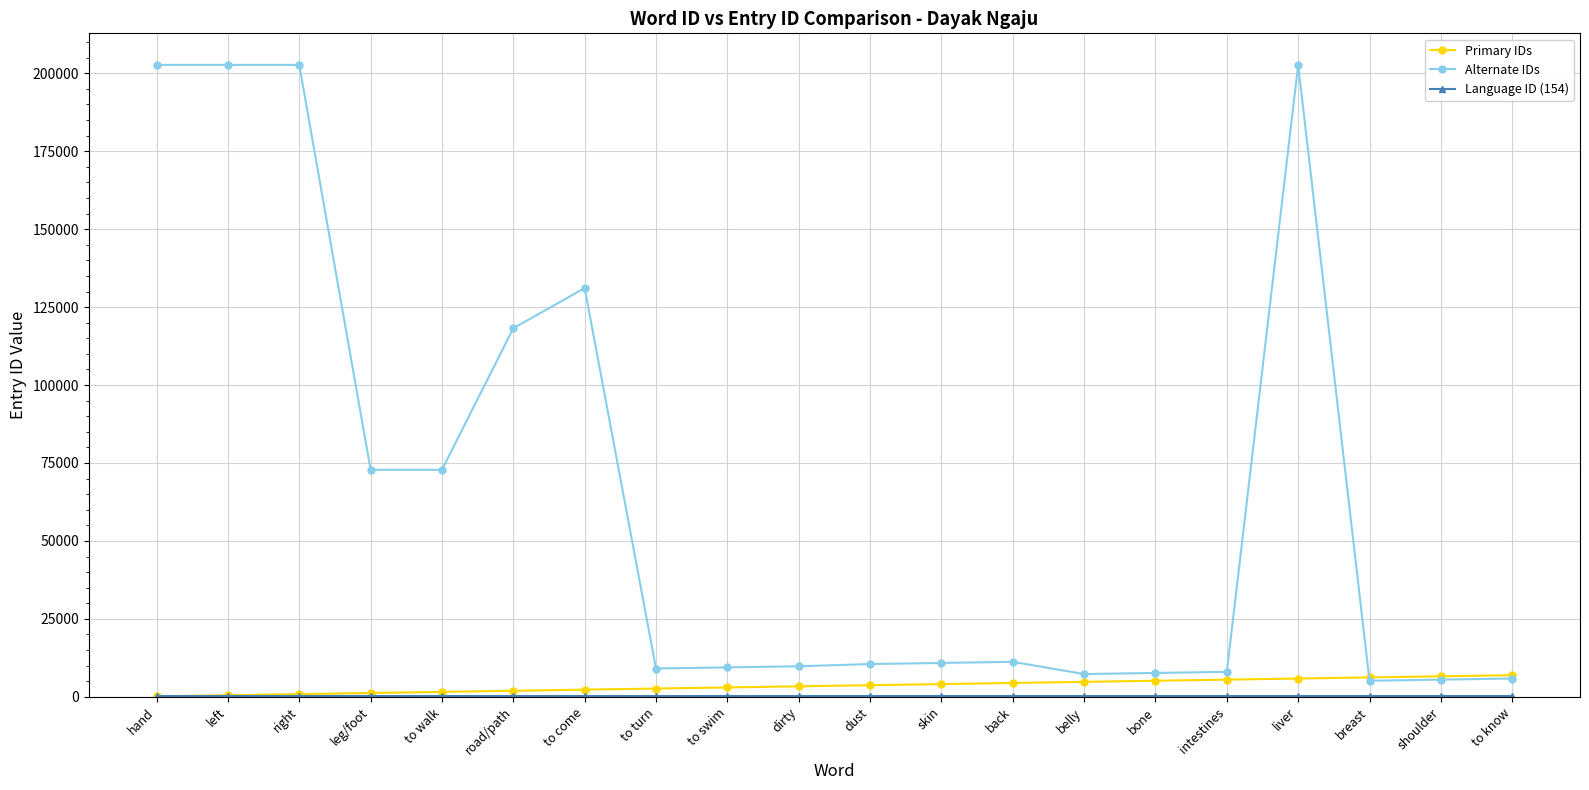

True or false: Alternate IDs has more than 0 interior local peaks.

True